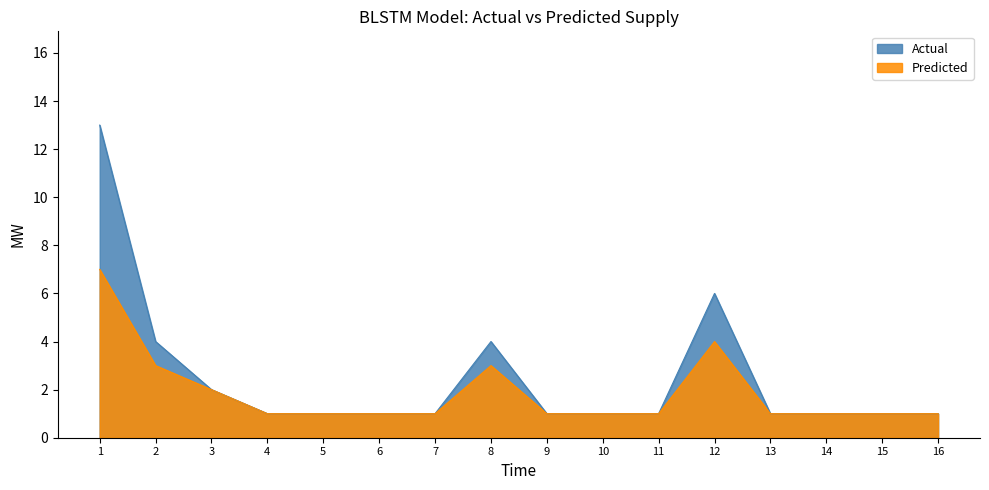

What is the total value across all series at 3?

4